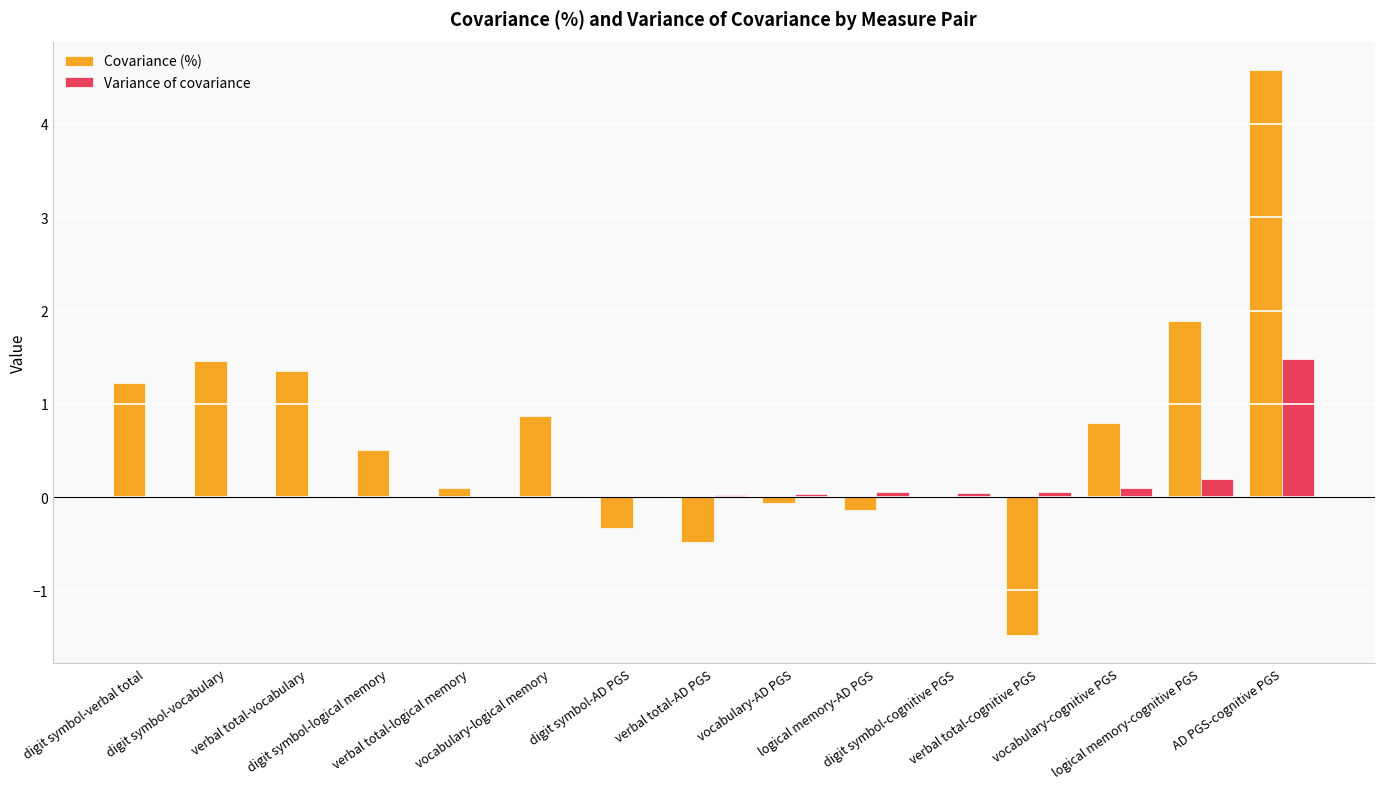

What is the maximum value shown in the chart?

4.6